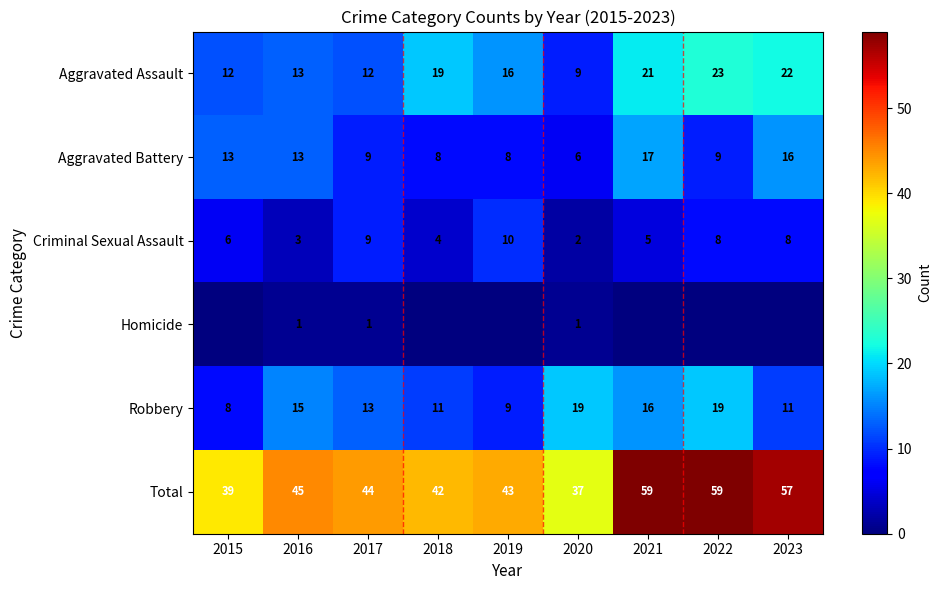

Between 2019 and 2022, which is larger?

2022